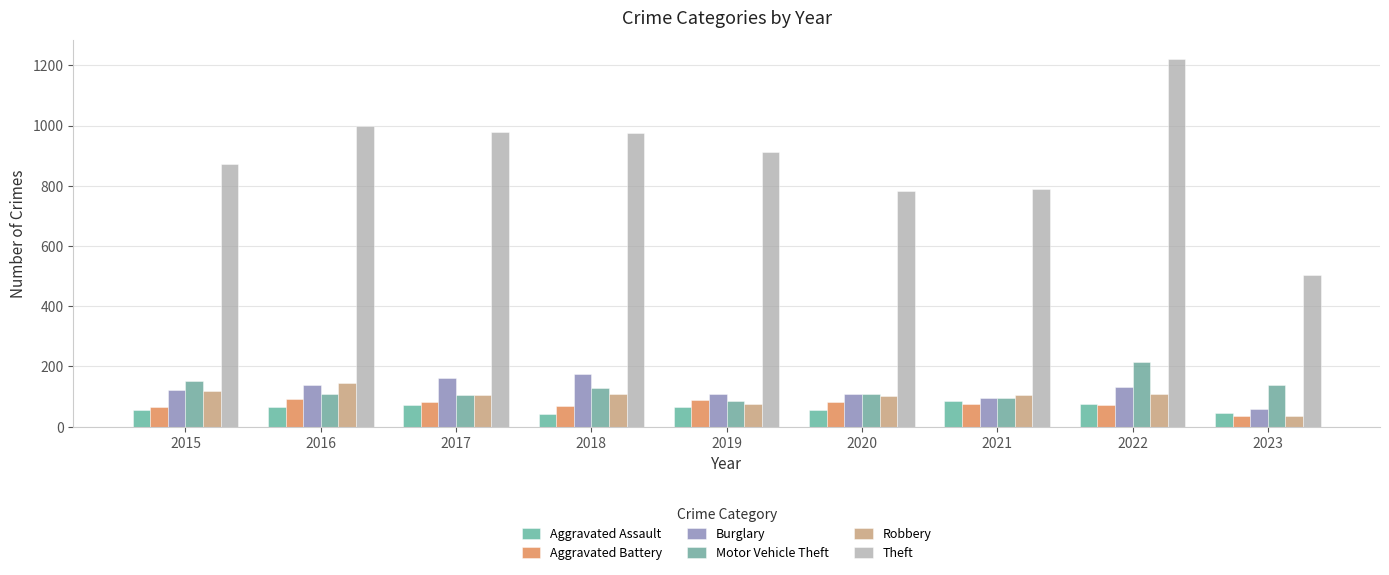

Is it true that Theft equals 999 at 2016?

True